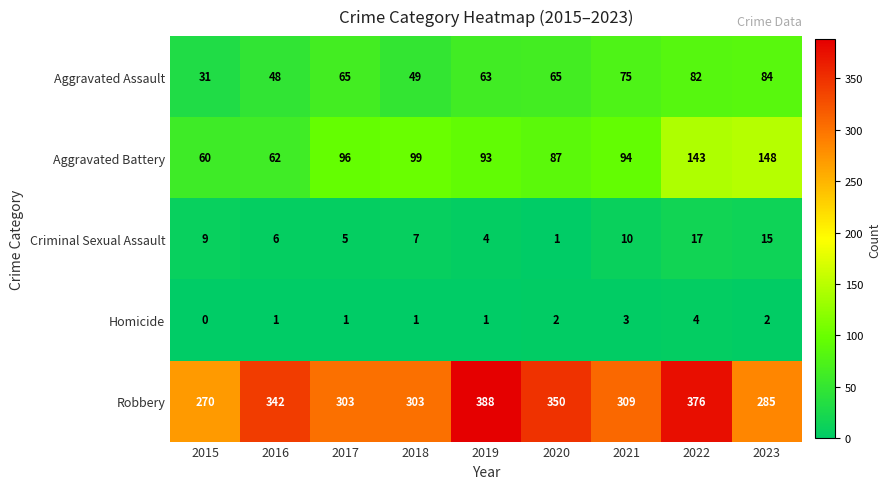

The value of Criminal Sexual Assault at 2016 is 6. True or false?

True